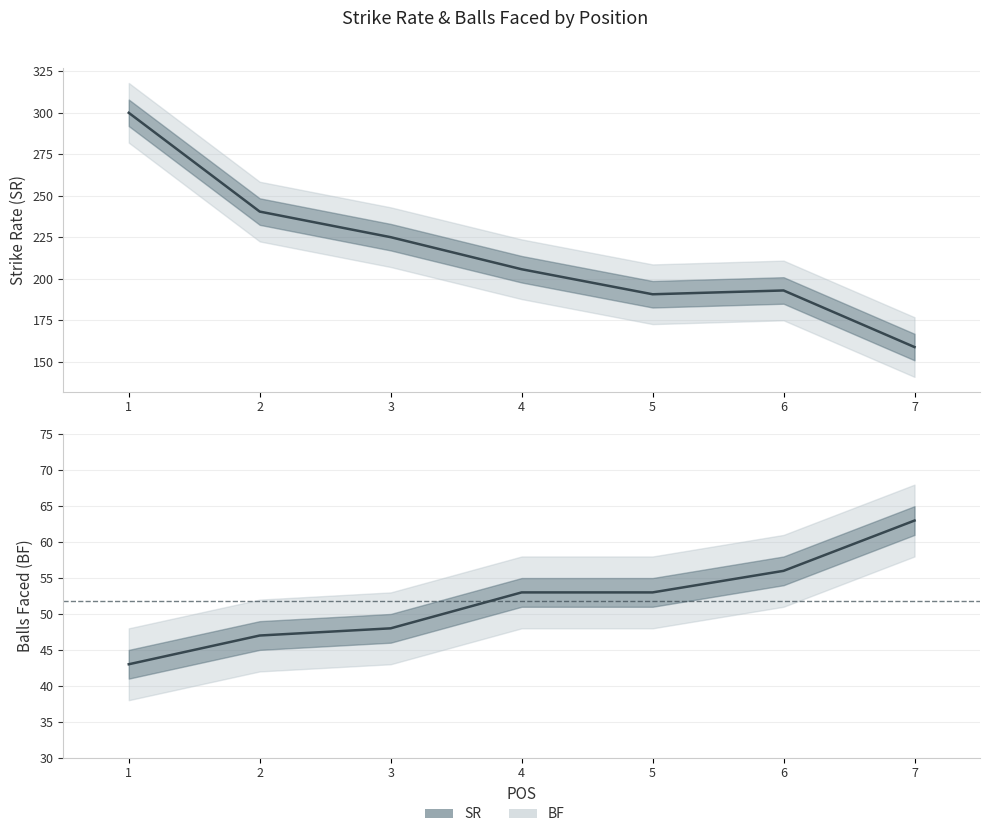

What is the lowest value of the SR series?

158.7